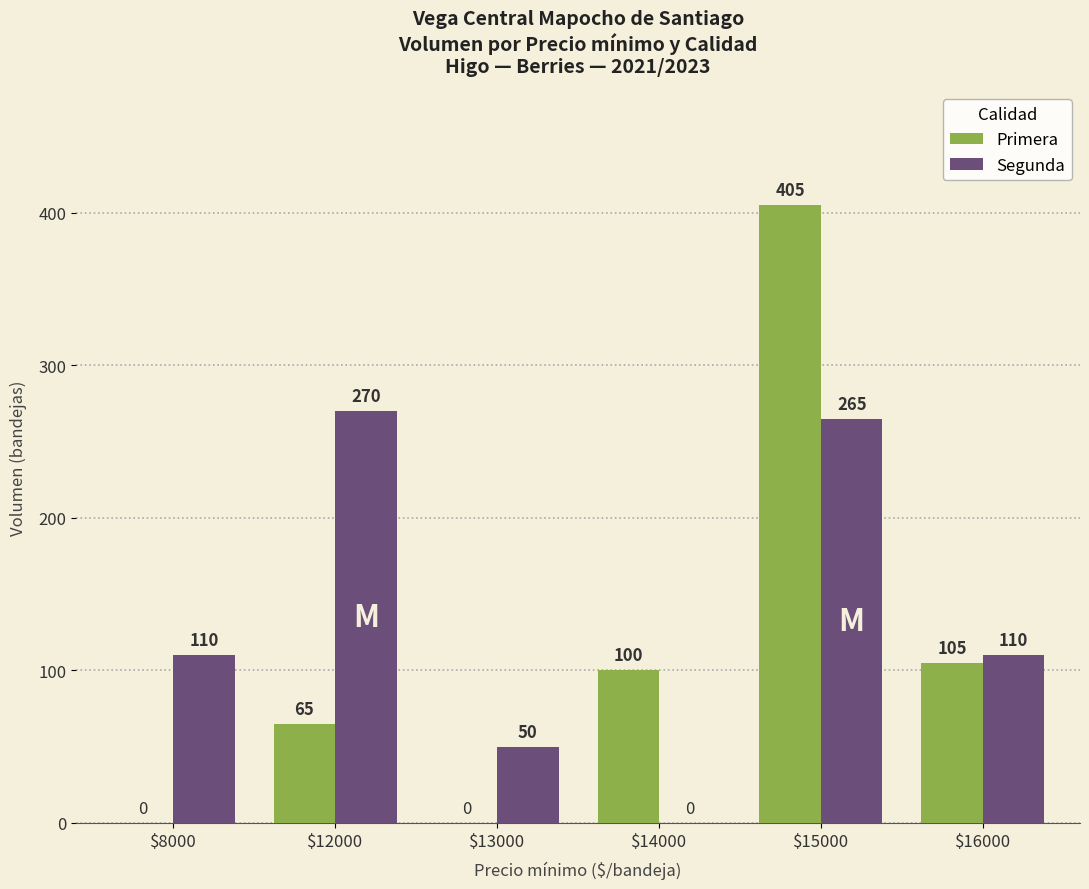

At which label is Primera closest to 202?

$16000